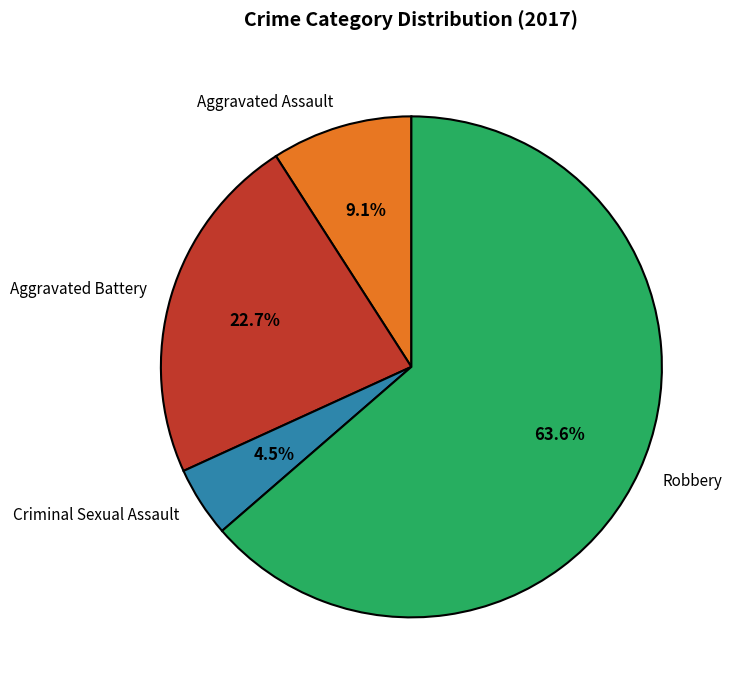

Rank the categories by value from lowest to highest.

Criminal Sexual Assault, Aggravated Assault, Aggravated Battery, Robbery